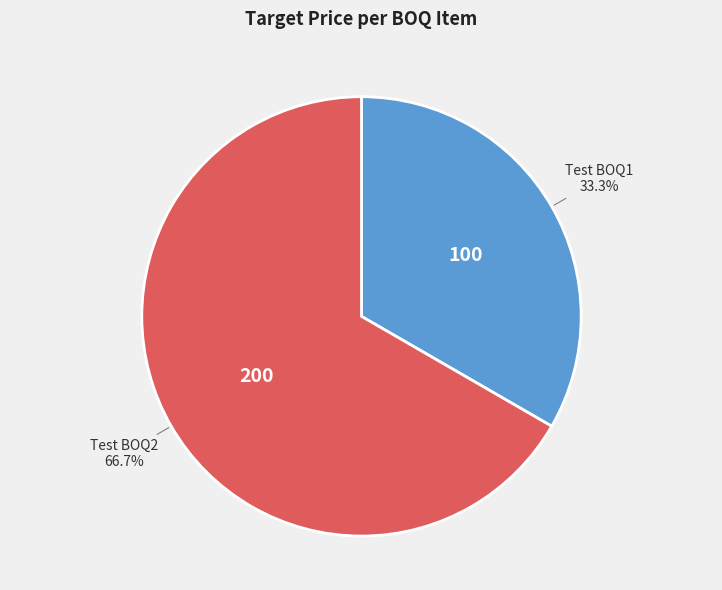

Which category has the biggest portion of the pie?

Test BOQ2